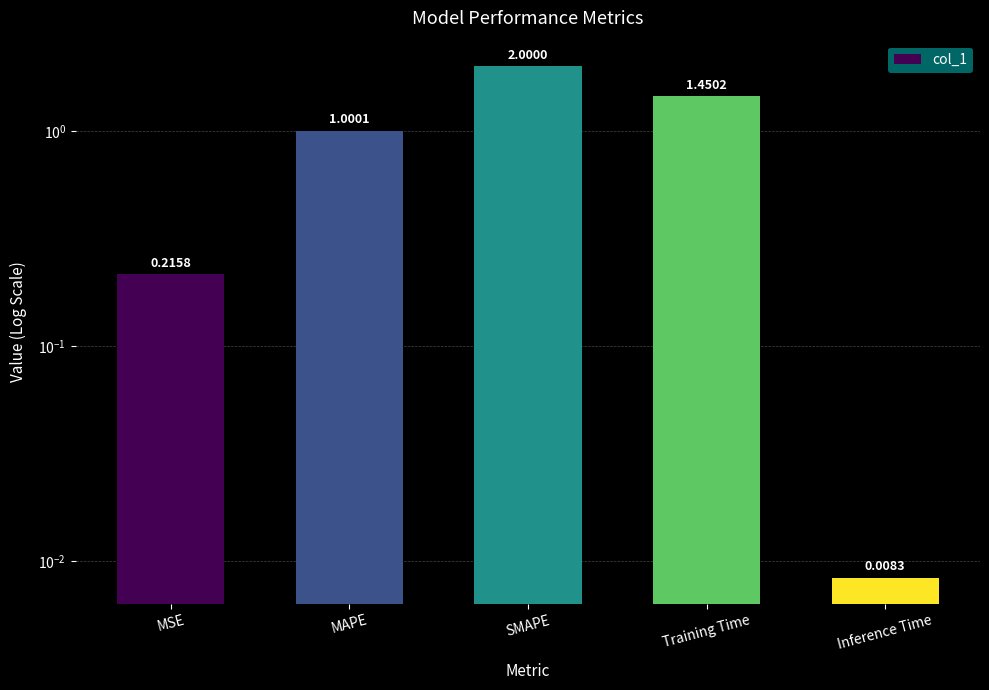

At which category does the chart reach its peak across all series?

SMAPE